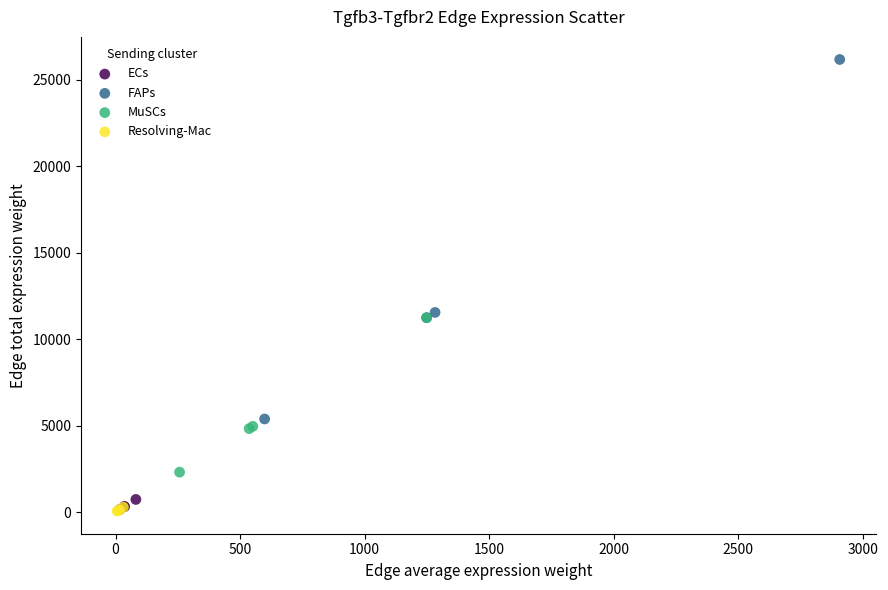

Which series reaches the maximum Y coordinate?

FAPs